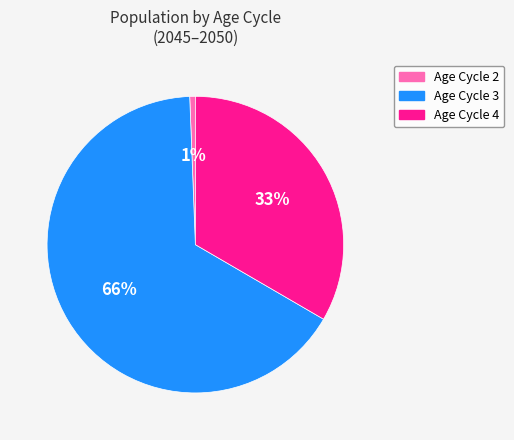

To the nearest percent, what is the difference between the largest and smallest slice percentages?

65%